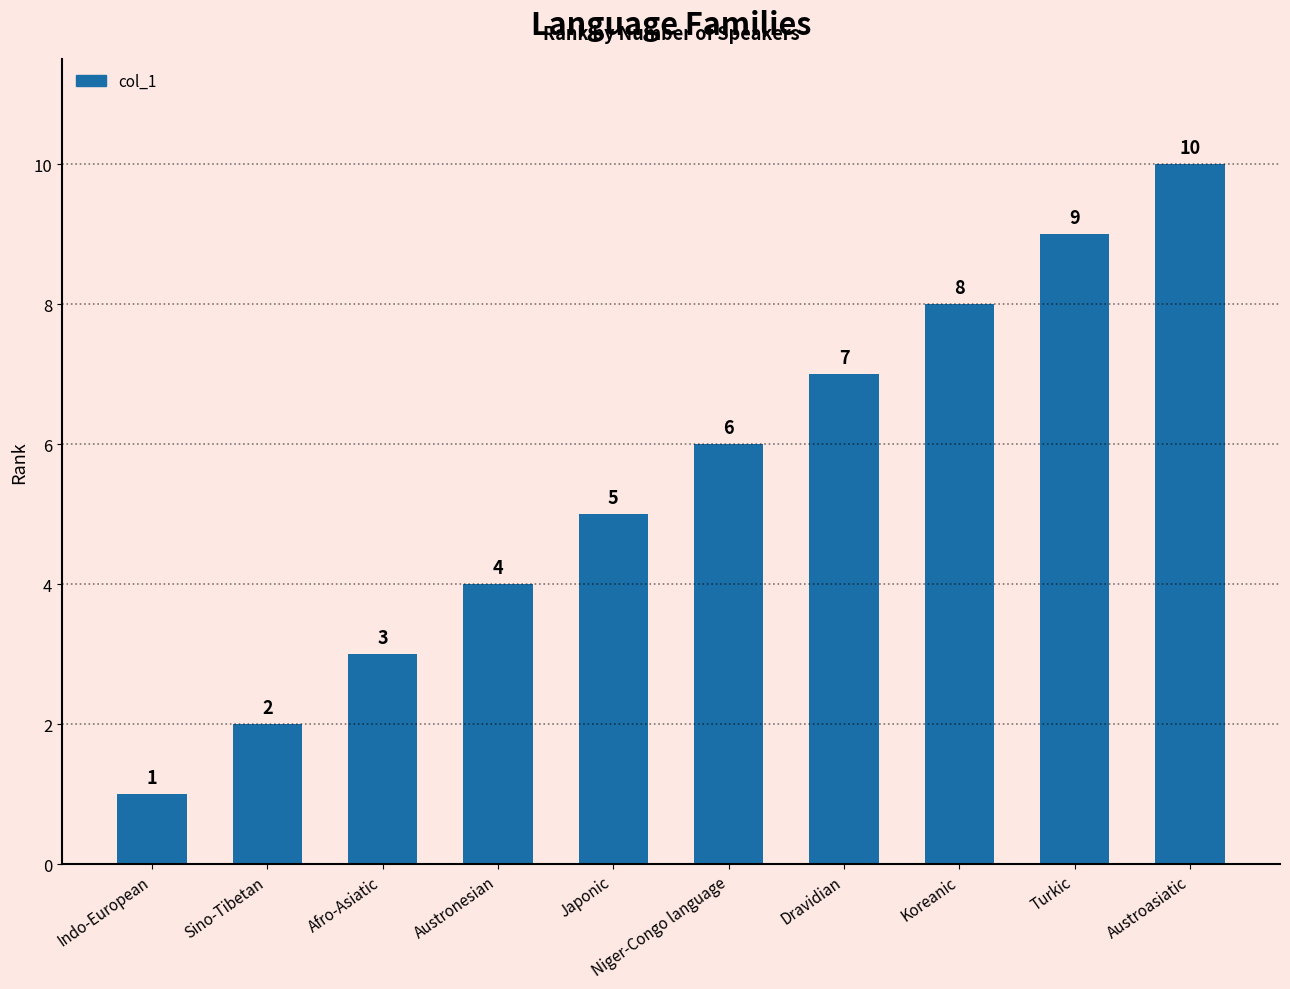

What is the difference between the maximum and minimum values?

9